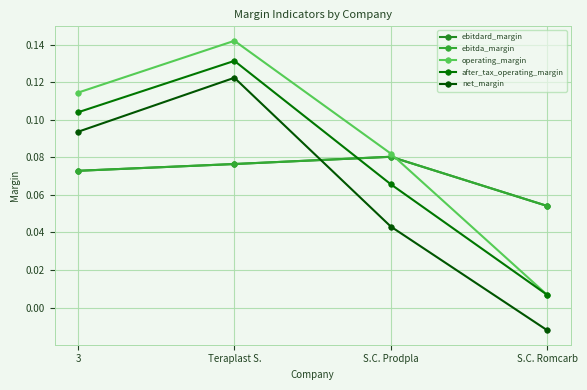

Does the chart have visible grid lines?

Yes